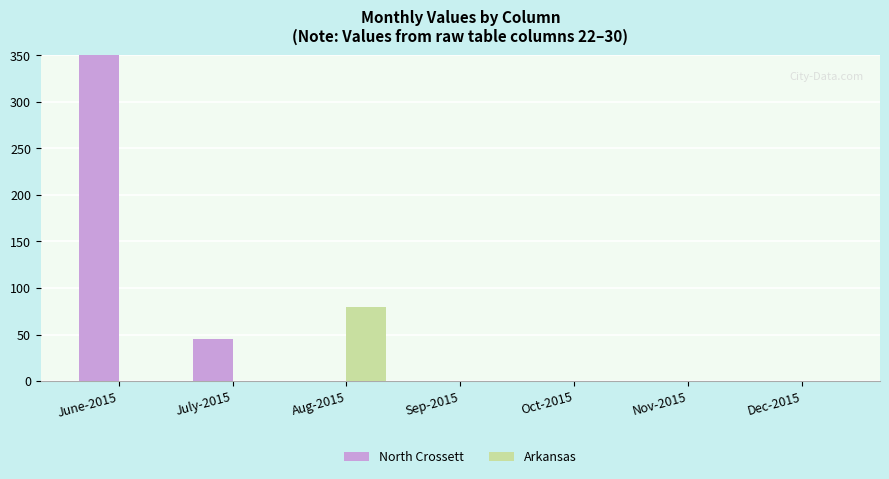

Which has a higher value, Sep-2015 or July-2015?

July-2015